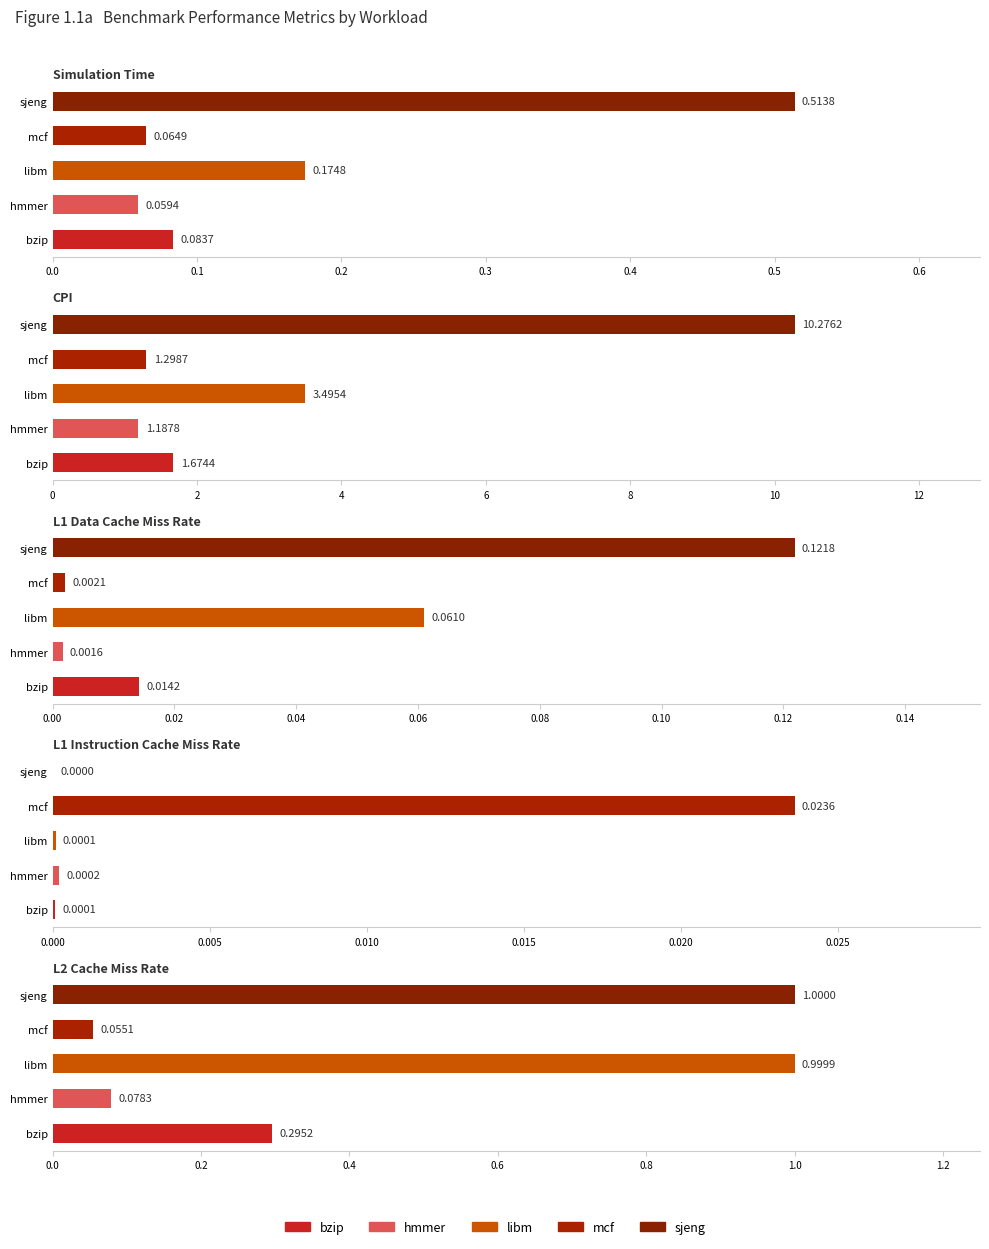

What is the label of the 4th bar from the right?

CPI